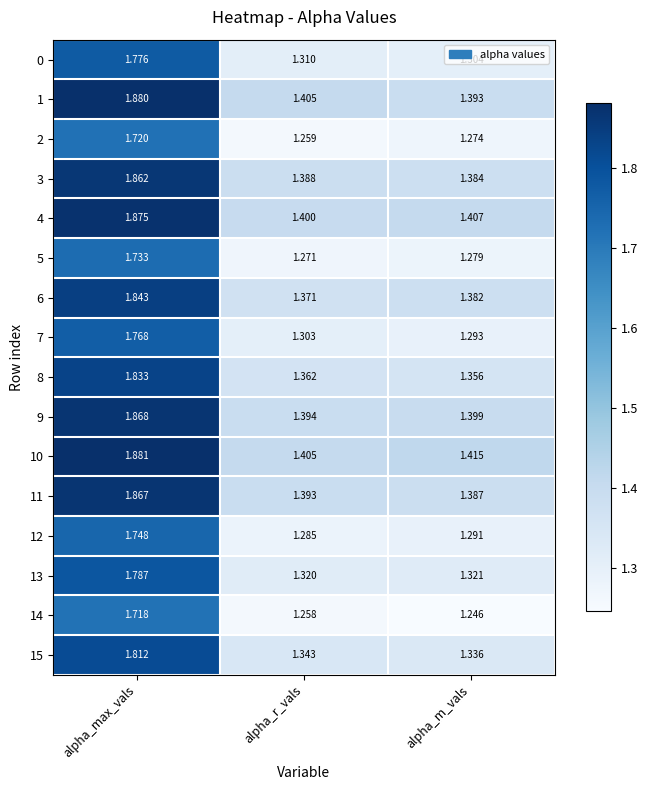

Which series has the largest total across all categories?

10